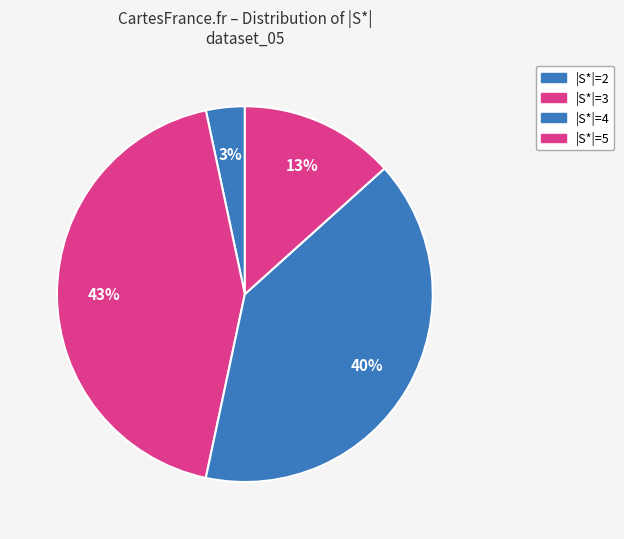

How many segments does this pie chart have?

4